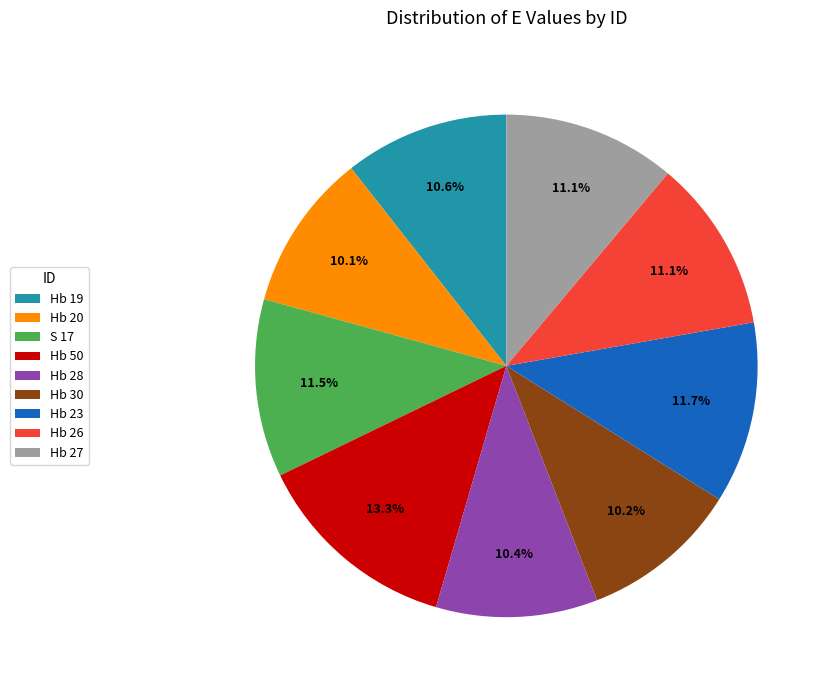

Count the number of slices in the pie.

9